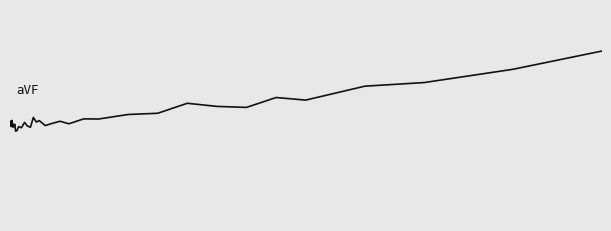

Does the chart display data point markers on the line(s)?

No